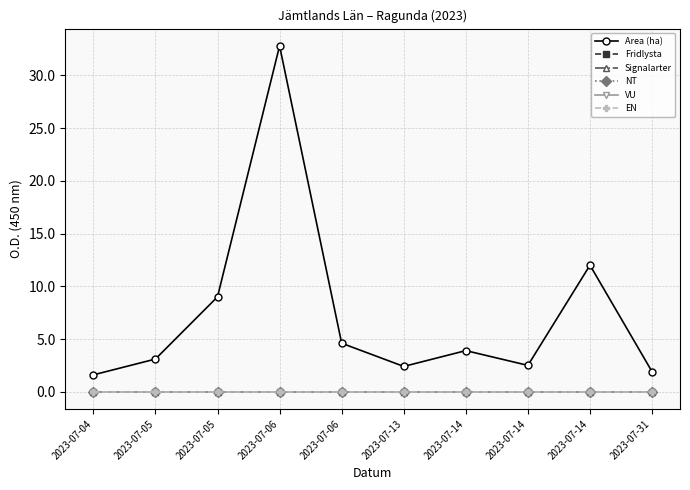

At which label does Signalarter reach its peak?

2023-07-04